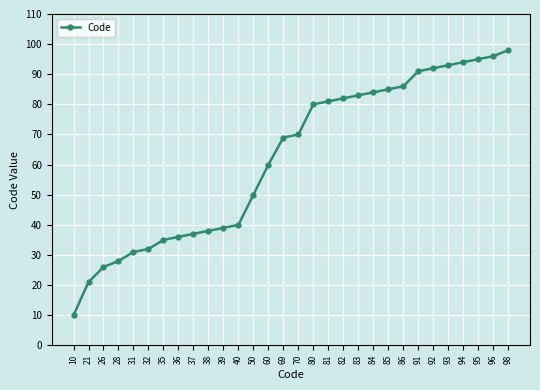

Which has a higher value, 85 or 10?

85